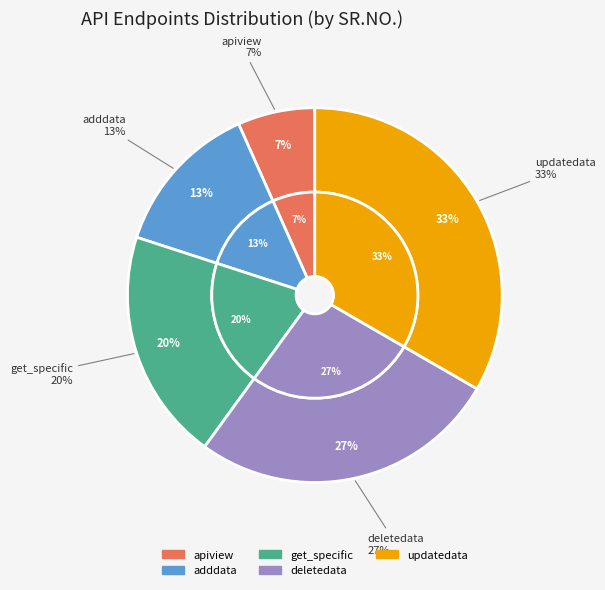

Is it true that updatedata - Update data is 33% of the pie?

True